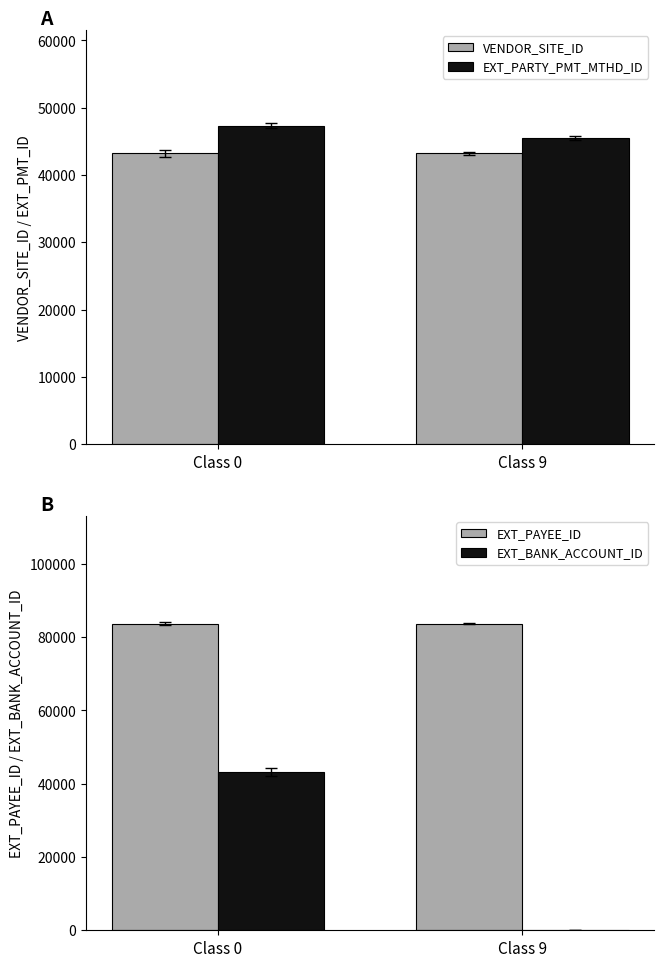

True or false: EXT_PARTY_PMT_MTHD_ID has a value of 9823 at Class 9.

False